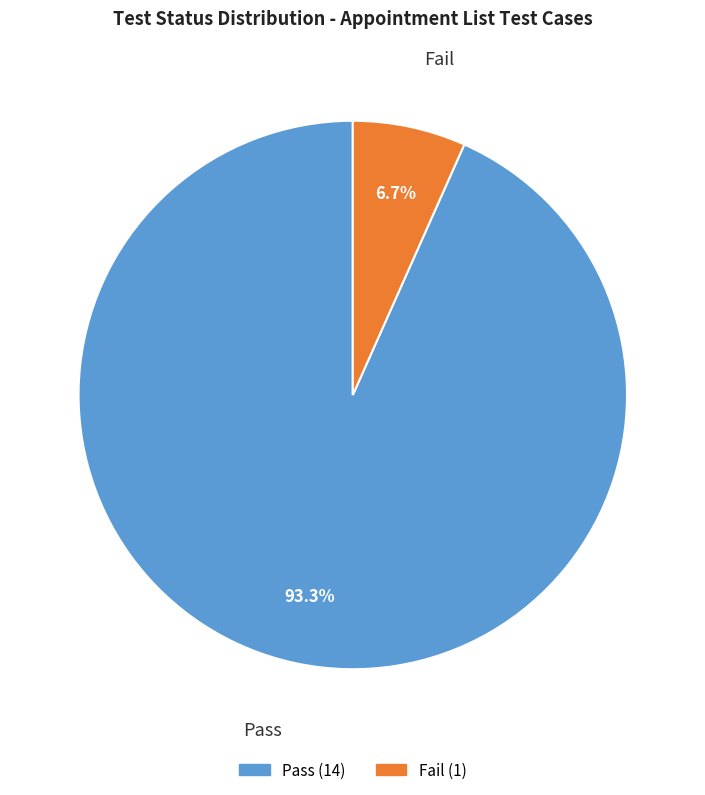

Combined, what portion of the pie is Fail and Pass?

100.0%